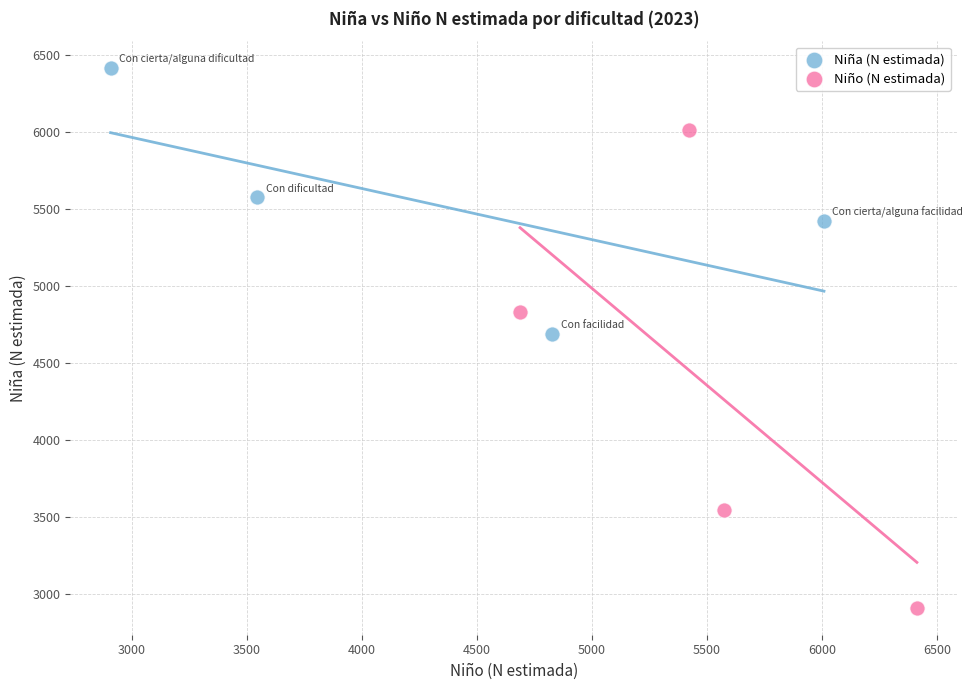

Which series reaches the minimum Y coordinate?

Niño (N estimada)